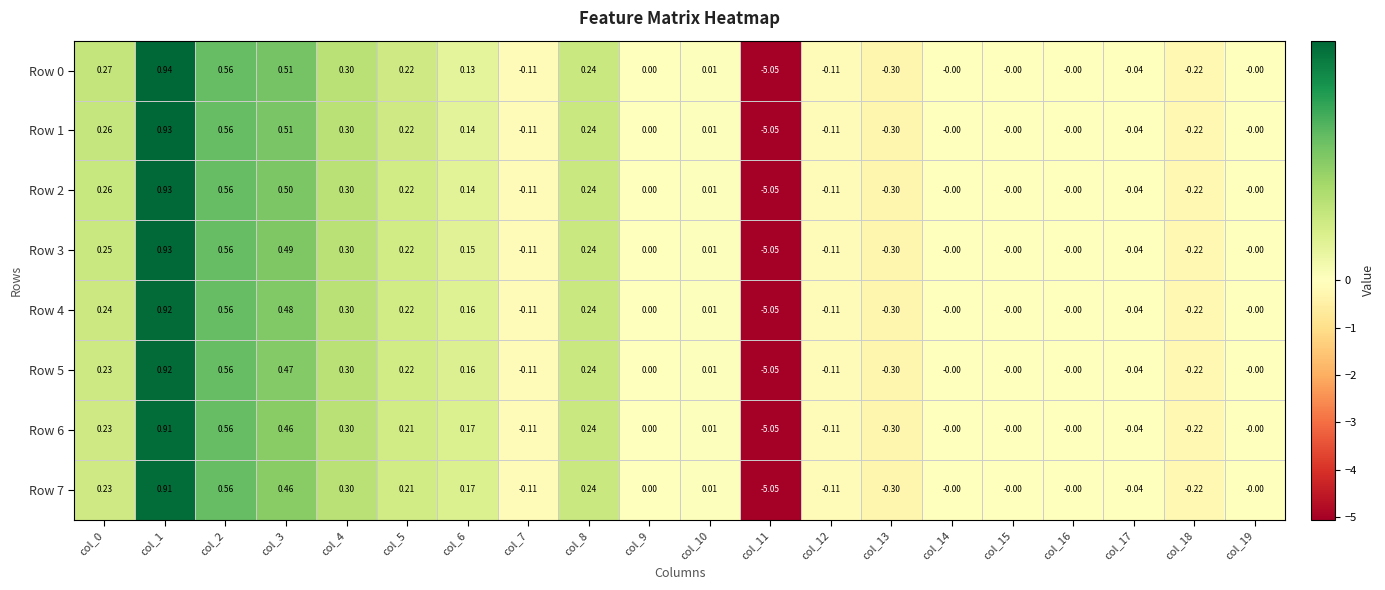

Is the value of Row 4 at col_10 greater than the value of Row 2 at col_8?

No